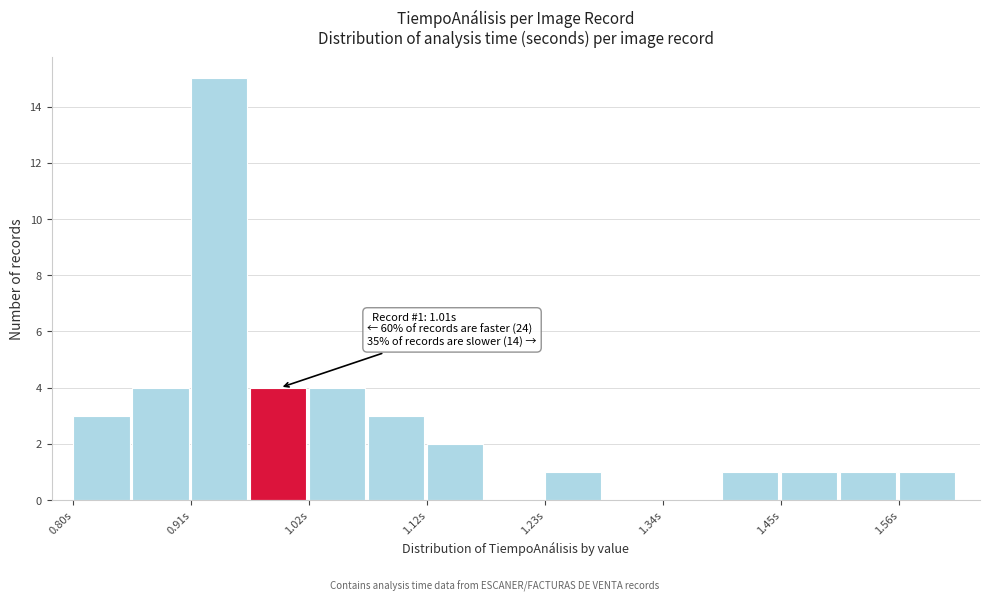

Around what value on the x-axis is the tallest bar? Give the approximate position of its centre, as read against the axis.

0.94